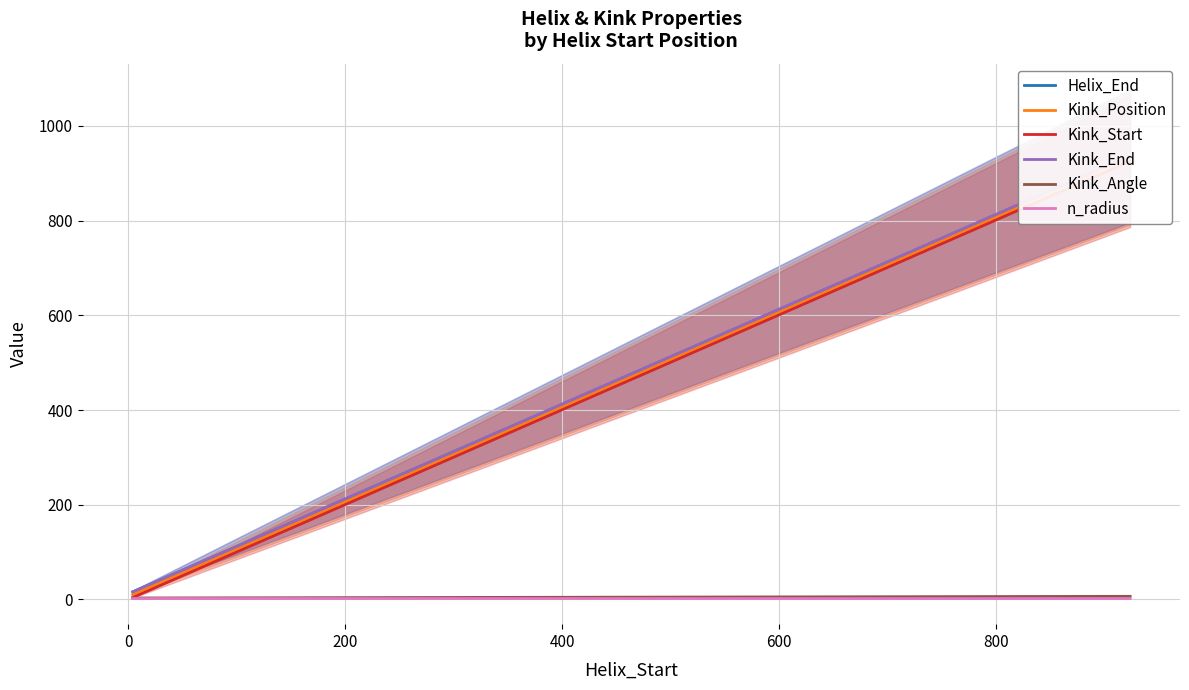

How many data points in Kink_Position are less than 931?

1